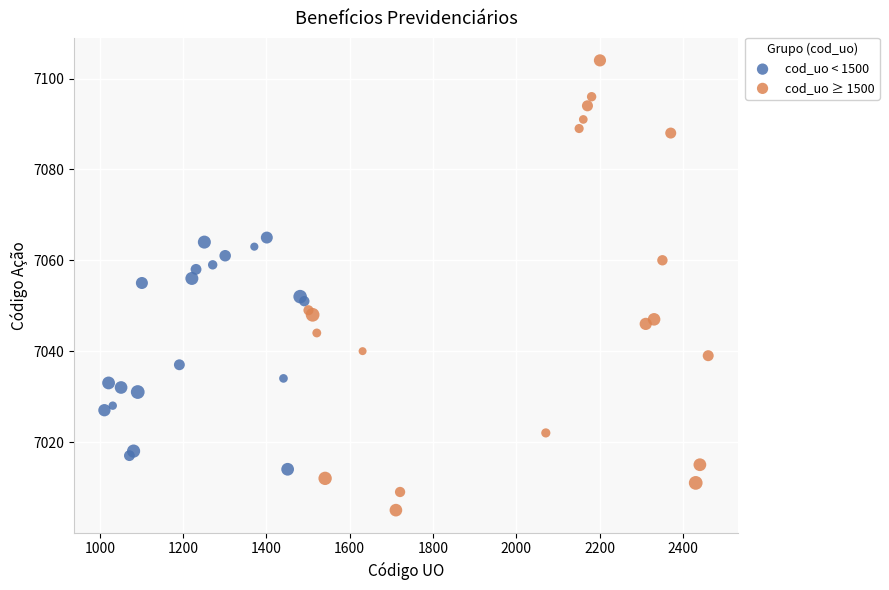

Which series contains the lowest Y value?

cod_uo ≥ 1500